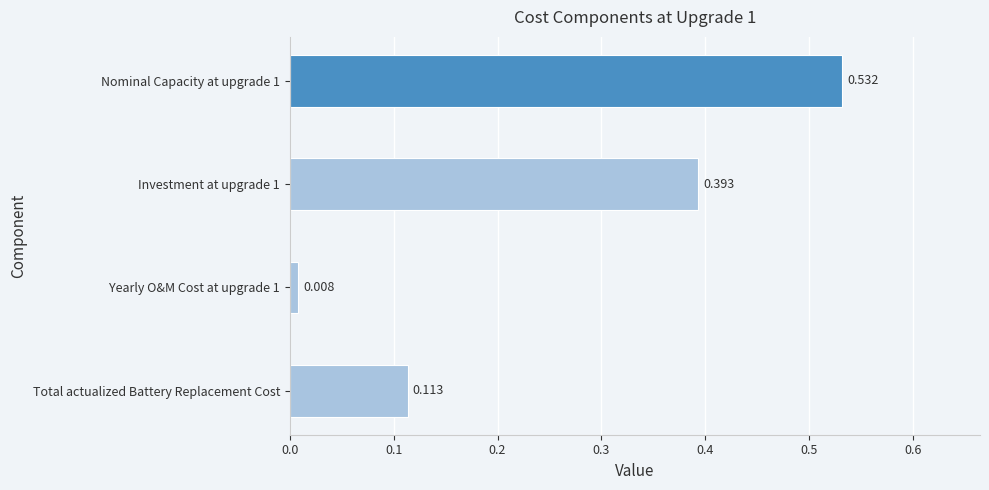

What is the label of the 4th bar from the top?

Total actualized Battery Replacement Cost